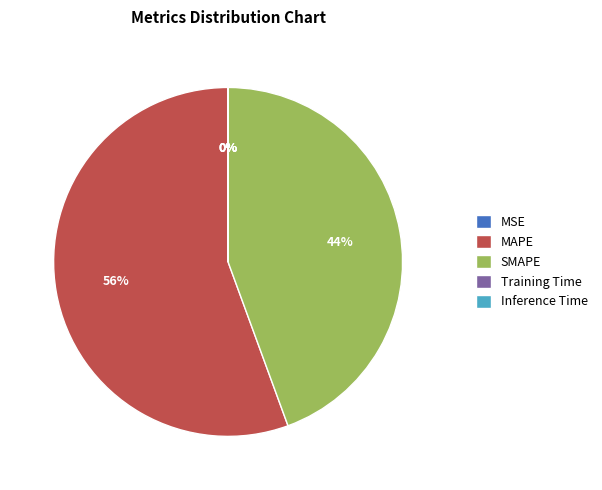

Which slice is the largest?

MAPE